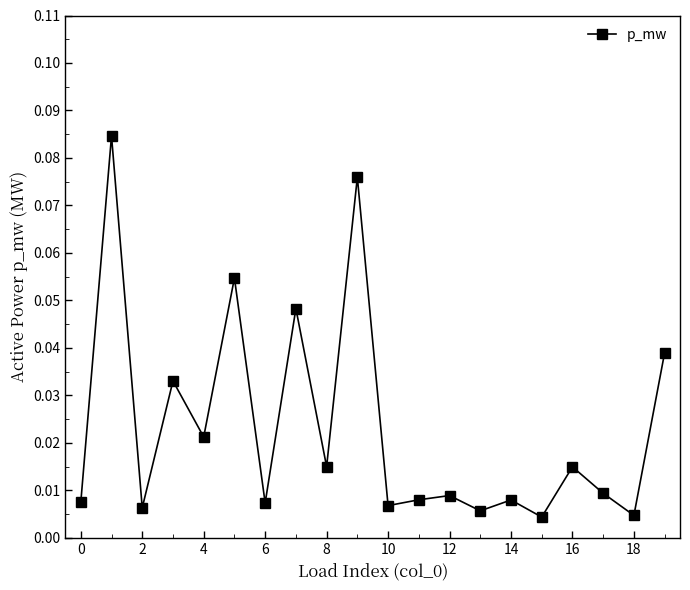

How many interior local peaks (higher than both neighbors) does the data have?

8